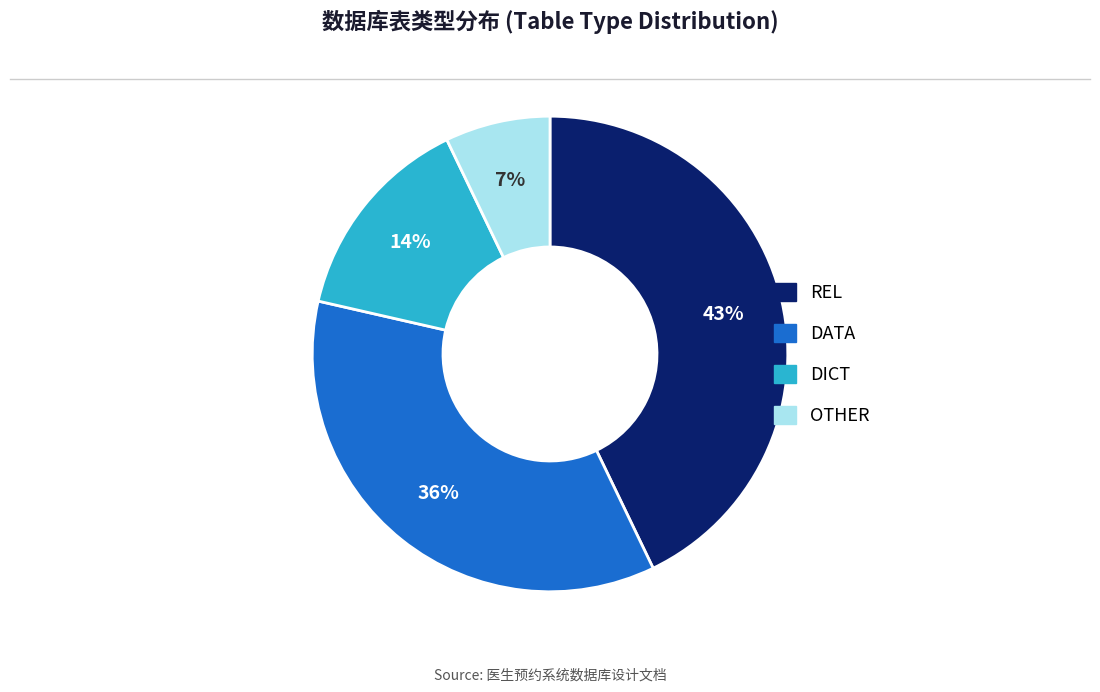

To the nearest percent, what is the combined percentage of OTHER and REL?

50%